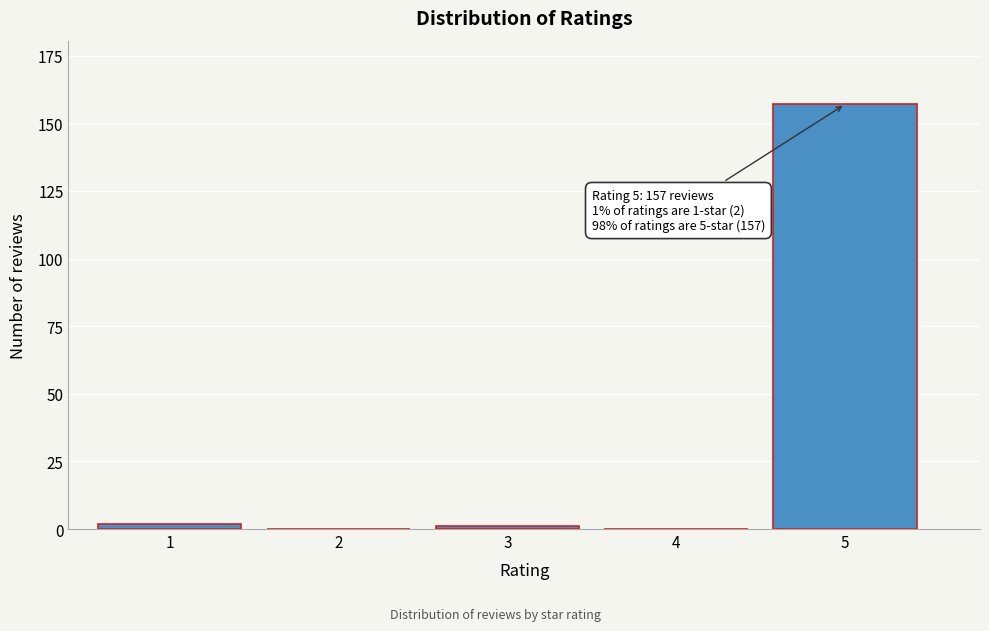

Reading left to right, transcribe all the data shown in this chart.

1=2	2=0	3=1	4=0	5=157